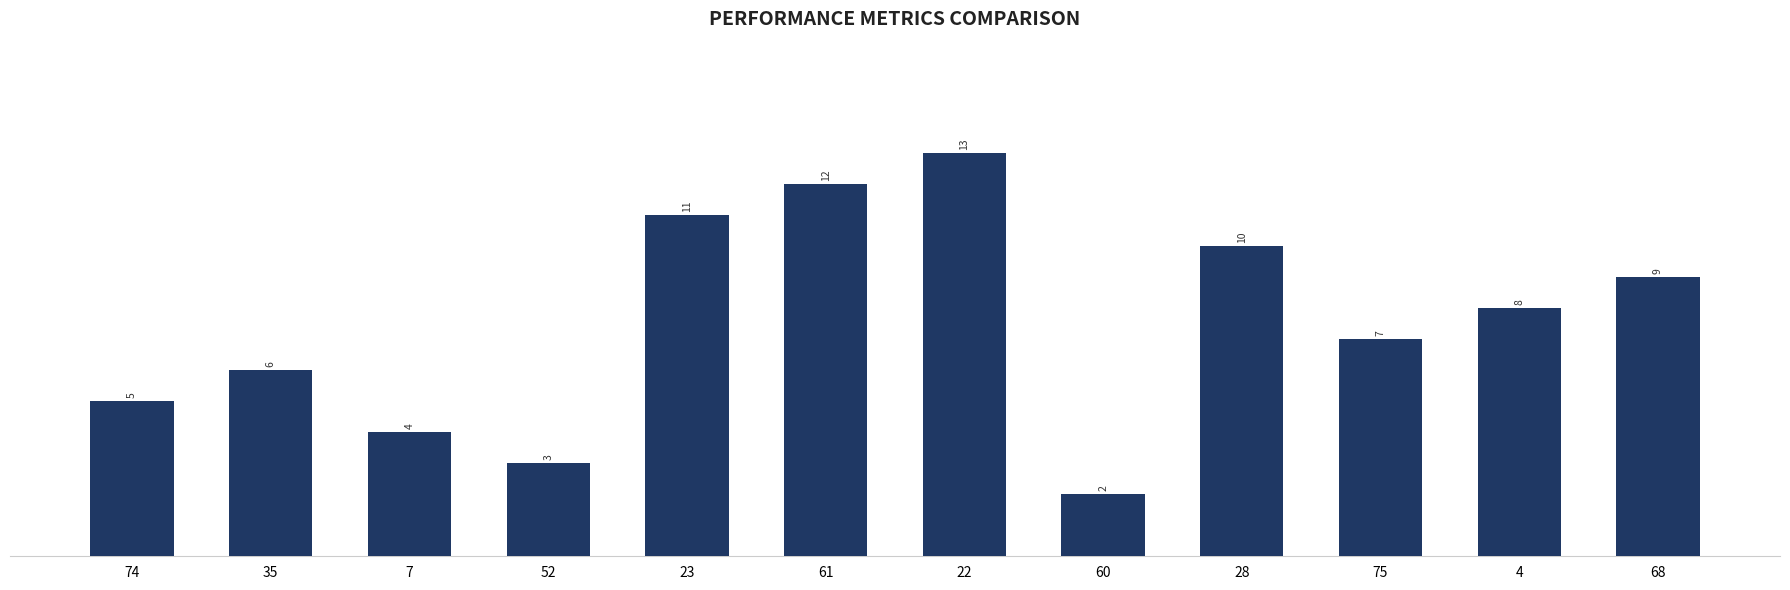

Are the bars grouped side by side (vs. stacked)?

No